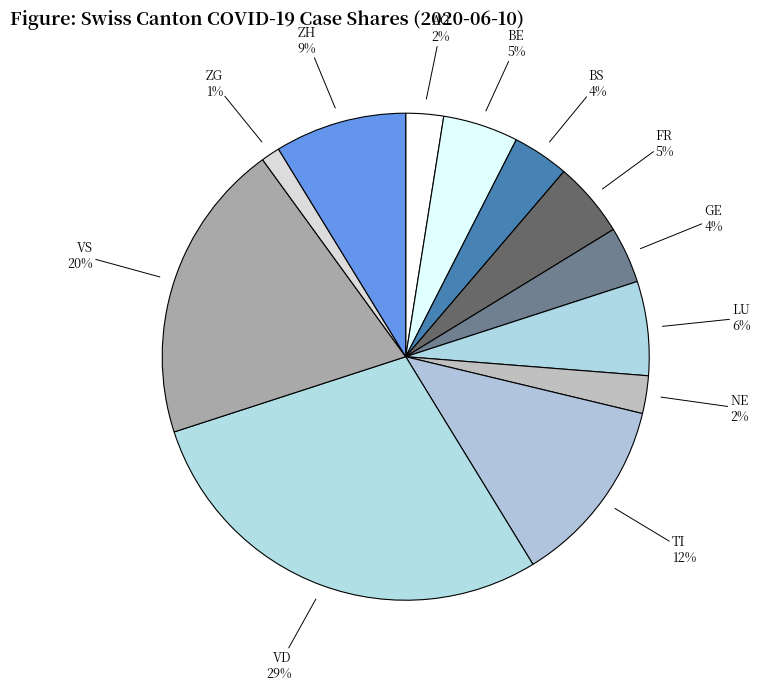

Which has a higher value, LU or NE?

LU